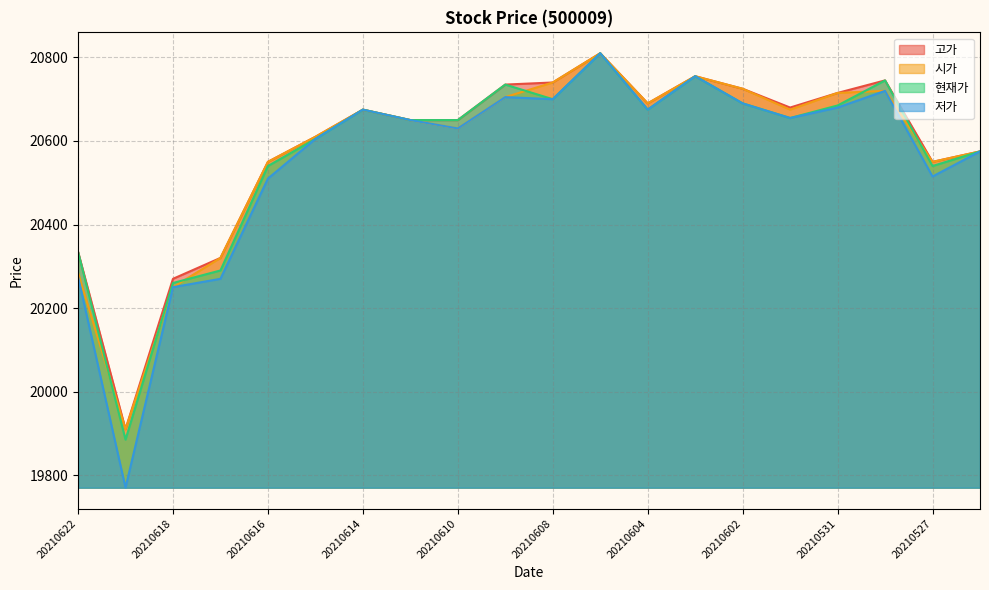

At how many categories does at least one series exceed 20255?

19